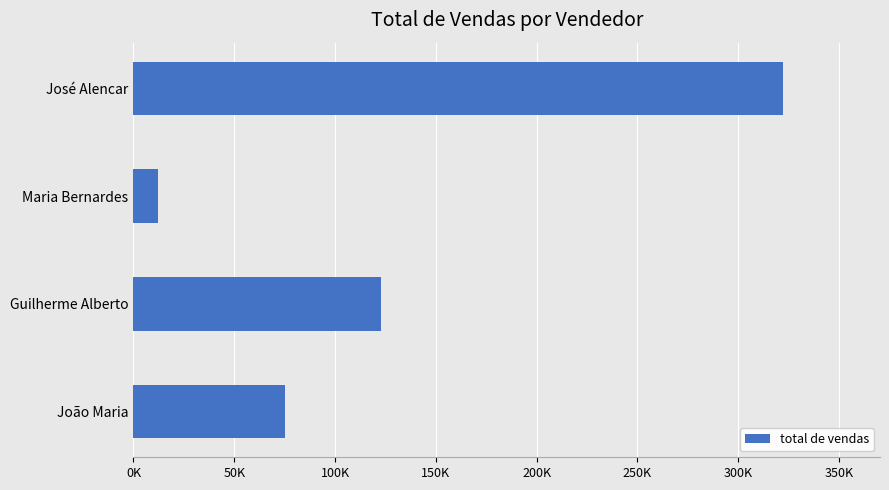

Are the bars horizontal?

Yes